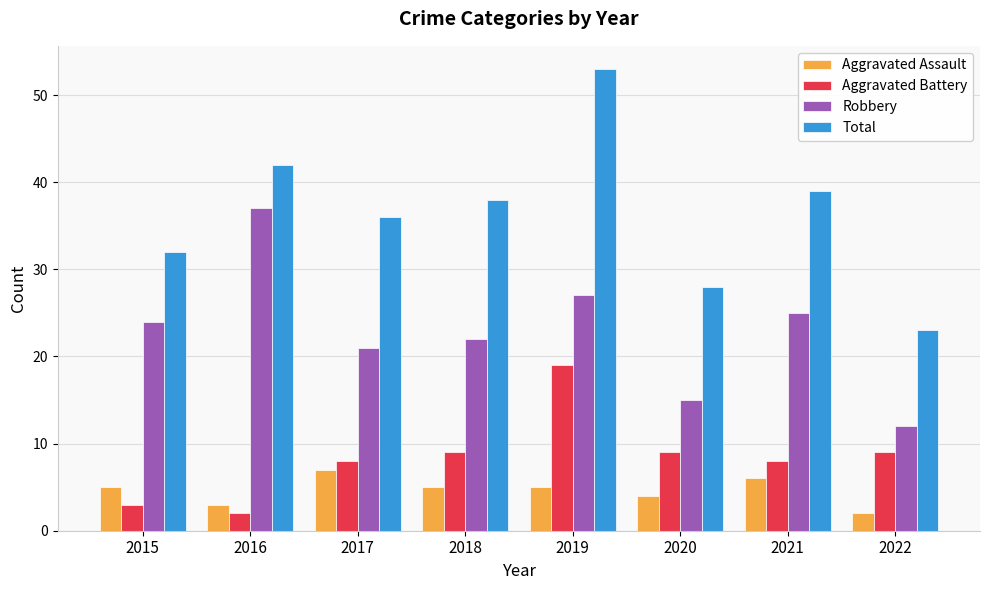

What is the greatest value displayed?

53